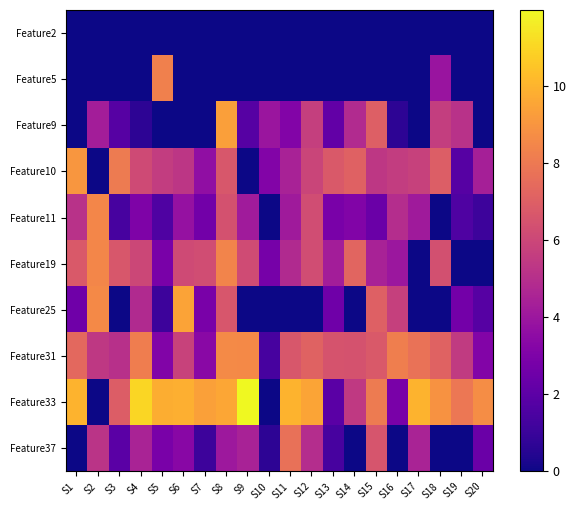

Reading right to left, what are all the values shown in this chart?

Feature2: S20=0.0	S19=0.0	S18=0.0	S17=0.0	S16=0.0	S15=0.0	S14=0.0	S13=0.0	S12=0.0	S11=0.0	S10=0.0	S9=0.0	S8=0.0	S7=0.0	S6=0.0	S5=0.0	S4=0.0	S3=0.0	S2=0.0	S1=0.0
Feature5: S20=0.0	S19=0.0	S18=3.9	S17=0.0	S16=0.0	S15=0.0	S14=0.0	S13=0.0	S12=0.0	S11=0.0	S10=0.0	S9=0.0	S8=0.0	S7=0.0	S6=0.0	S5=8.3	S4=0.0	S3=0.0	S2=0.0	S1=0.0
Feature9: S20=0.0	S19=5.1	S18=5.6	S17=0.0	S16=0.7	S15=7.0	S14=4.8	S13=2.2	S12=5.7	S11=3.2	S10=3.9	S9=1.8	S8=9.3	S7=0.0	S6=0.0	S5=0.0	S4=0.7	S3=1.8	S2=4.3	S1=0.0
Feature10: S20=4.4	S19=1.8	S18=6.9	S17=5.8	S16=5.6	S15=5.4	S14=7.1	S13=6.8	S12=5.9	S11=4.5	S10=3.2	S9=0.0	S8=6.7	S7=3.6	S6=5.3	S5=5.6	S4=6.1	S3=8.1	S2=0.0	S1=9.1
Feature11: S20=1.1	S19=1.6	S18=0.0	S17=4.1	S16=4.9	S15=2.4	S14=3.1	S13=2.9	S12=6.2	S11=4.2	S10=0.0	S9=4.2	S8=6.4	S7=2.6	S6=3.8	S5=1.6	S4=3.0	S3=1.4	S2=8.5	S1=5.1
Feature19: S20=0.0	S19=0.0	S18=6.4	S17=0.0	S16=4.0	S15=4.5	S14=7.2	S13=4.3	S12=6.3	S11=4.8	S10=2.8	S9=6.2	S8=8.4	S7=6.3	S6=6.1	S5=2.9	S4=6.0	S3=6.6	S2=8.5	S1=6.8
Feature25: S20=1.8	S19=2.7	S18=0.0	S17=0.0	S16=5.7	S15=7.0	S14=0.0	S13=2.6	S12=0.0	S11=0.0	S10=0.0	S9=0.0	S8=6.6	S7=2.9	S6=9.5	S5=1.1	S4=4.8	S3=0.0	S2=8.6	S1=2.6
Feature31: S20=3.1	S19=5.5	S18=7.1	S17=7.7	S16=8.2	S15=6.8	S14=6.5	S13=6.5	S12=7.2	S11=6.7	S10=1.4	S9=8.6	S8=8.6	S7=3.4	S6=5.8	S5=3.1	S4=8.2	S3=5.1	S2=5.4	S1=7.4
Feature33: S20=8.7	S19=7.9	S18=8.9	S17=10.0	S16=2.9	S15=8.1	S14=5.4	S13=1.9	S12=9.5	S11=10.0	S10=0.0	S9=12.0	S8=9.5	S7=9.4	S6=9.8	S5=9.8	S4=11.0	S3=6.9	S2=0.0	S1=10.0
Feature37: S20=2.4	S19=0.0	S18=0.0	S17=4.5	S16=0.0	S15=6.6	S14=0.0	S13=1.4	S12=4.9	S11=7.7	S10=0.7	S9=4.5	S8=4.1	S7=1.1	S6=3.4	S5=2.9	S4=4.5	S3=1.9	S2=5.2	S1=0.0